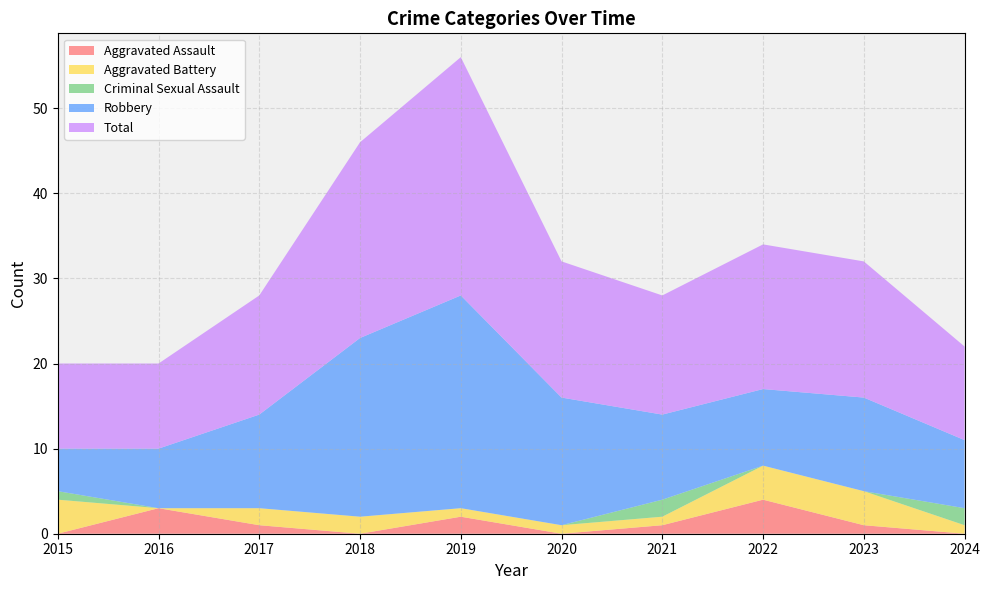

Reading left to right, transcribe all the data shown in this chart.

Aggravated Assault: 2015=0	2016=3	2017=1	2018=0	2019=2	2020=0	2021=1	2022=4	2023=1	2024=0
Aggravated Battery: 2015=4	2016=0	2017=2	2018=2	2019=1	2020=1	2021=1	2022=4	2023=4	2024=1
Criminal Sexual Assault: 2015=1	2016=0	2017=0	2018=0	2019=0	2020=0	2021=2	2022=0	2023=0	2024=2
Robbery: 2015=5	2016=7	2017=11	2018=21	2019=25	2020=15	2021=10	2022=9	2023=11	2024=8
Total: 2015=10	2016=10	2017=14	2018=23	2019=28	2020=16	2021=14	2022=17	2023=16	2024=11